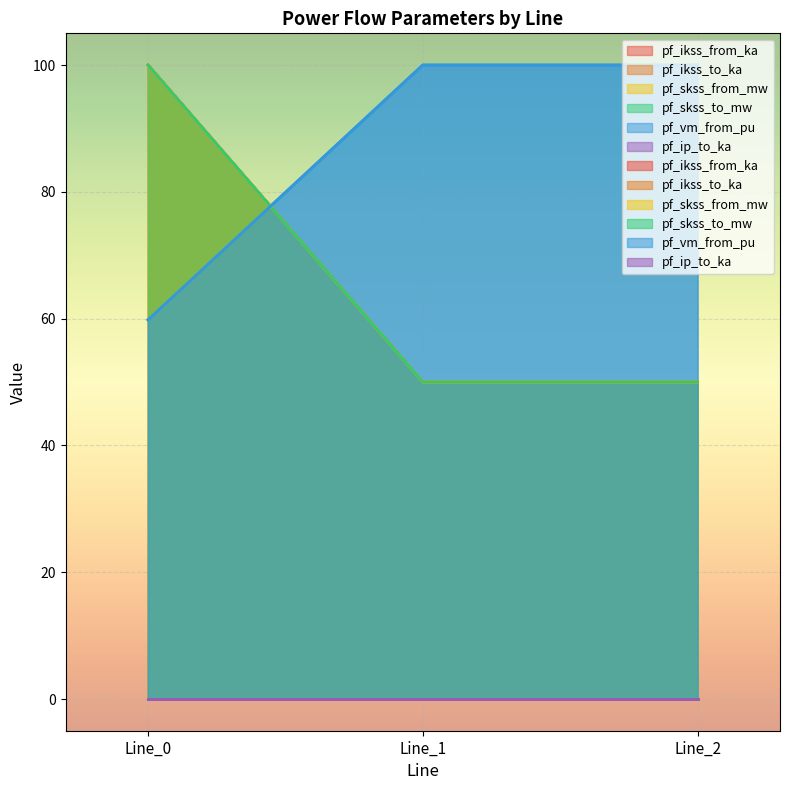

Which series has the largest range (max minus min)?

pf_ikss_from_ka